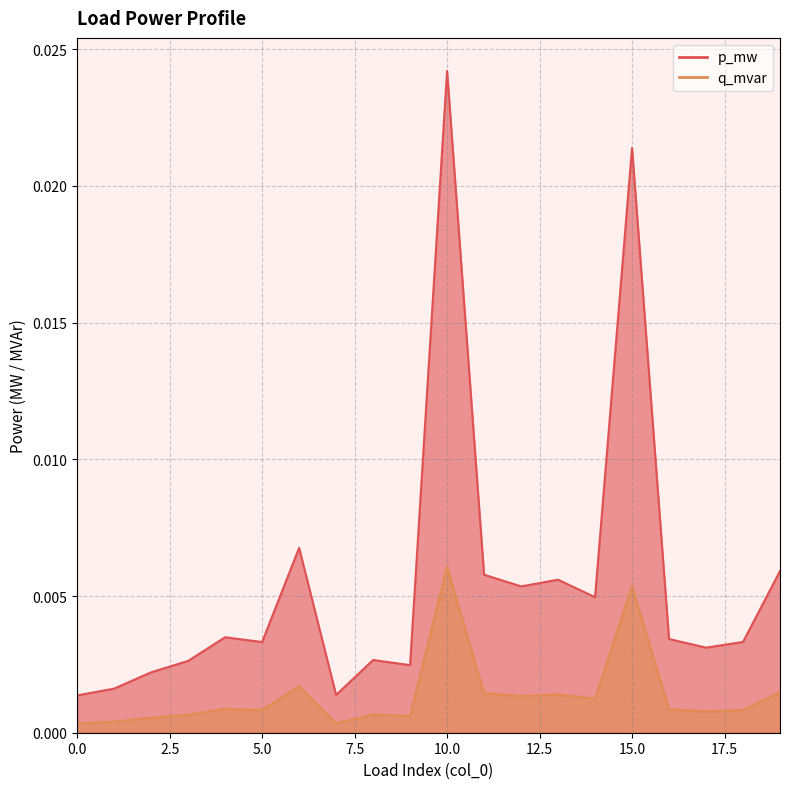

Rank the series at 6 from lowest to highest value.

q_mvar, p_mw